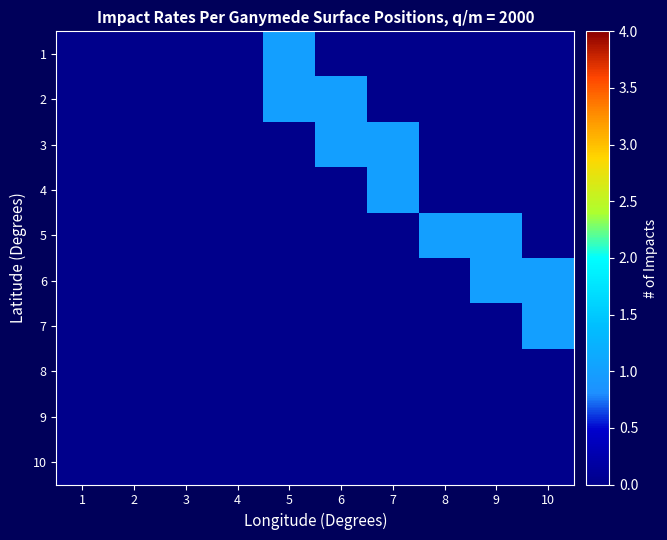

Reading left to right, list all the values displayed in this chart.

1: 1=0	2=0	3=0	4=0	5=1	6=0	7=0	8=0	9=0	10=0
2: 1=0	2=0	3=0	4=0	5=1	6=1	7=0	8=0	9=0	10=0
3: 1=0	2=0	3=0	4=0	5=0	6=1	7=1	8=0	9=0	10=0
4: 1=0	2=0	3=0	4=0	5=0	6=0	7=1	8=0	9=0	10=0
5: 1=0	2=0	3=0	4=0	5=0	6=0	7=0	8=1	9=1	10=0
6: 1=0	2=0	3=0	4=0	5=0	6=0	7=0	8=0	9=1	10=1
7: 1=0	2=0	3=0	4=0	5=0	6=0	7=0	8=0	9=0	10=1
8: 1=0	2=0	3=0	4=0	5=0	6=0	7=0	8=0	9=0	10=0
9: 1=0	2=0	3=0	4=0	5=0	6=0	7=0	8=0	9=0	10=0
10: 1=0	2=0	3=0	4=0	5=0	6=0	7=0	8=0	9=0	10=0